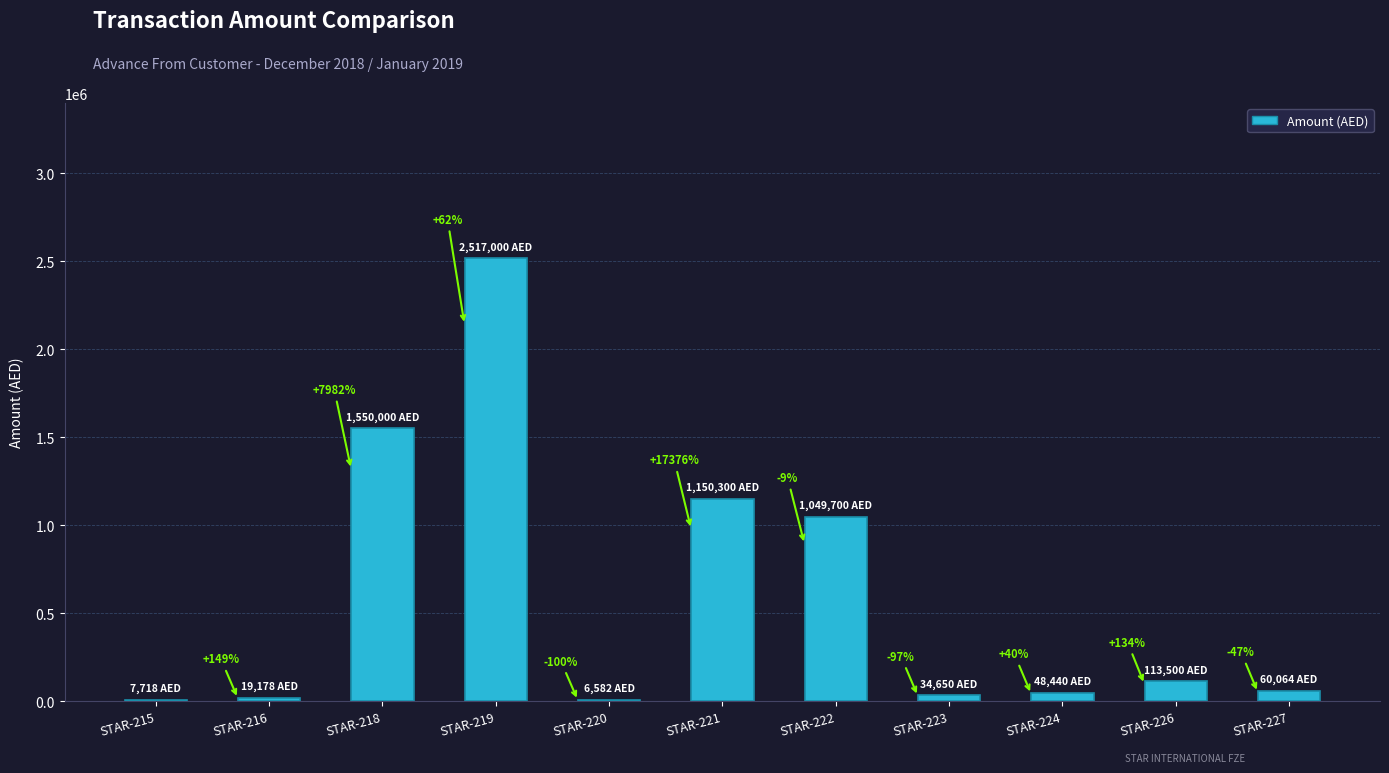

Are the bars horizontal?

No